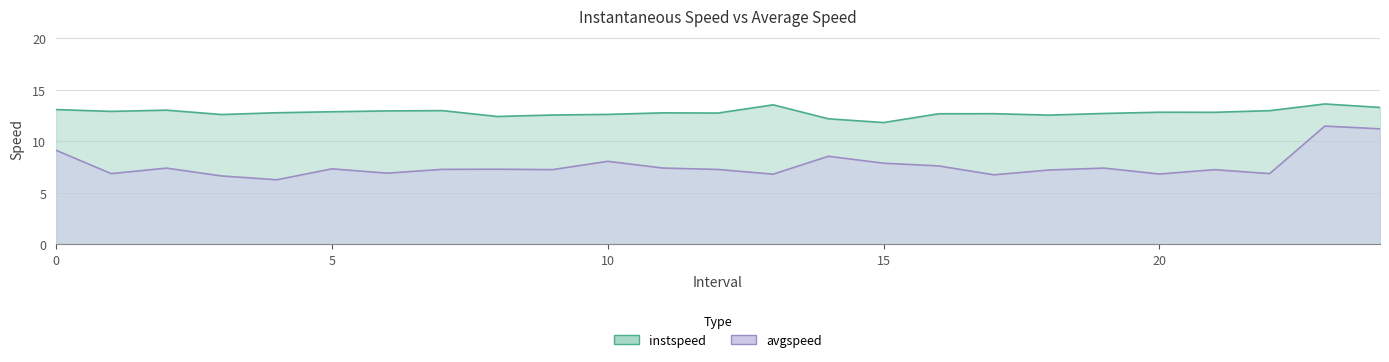

Which category has the lowest value across all series?

4